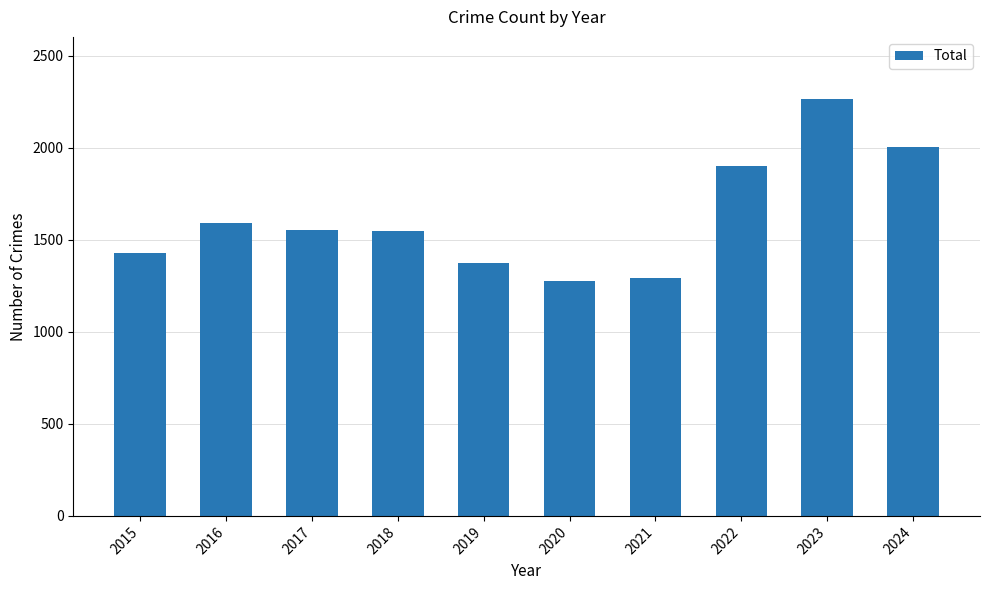

What is the average value?

1623